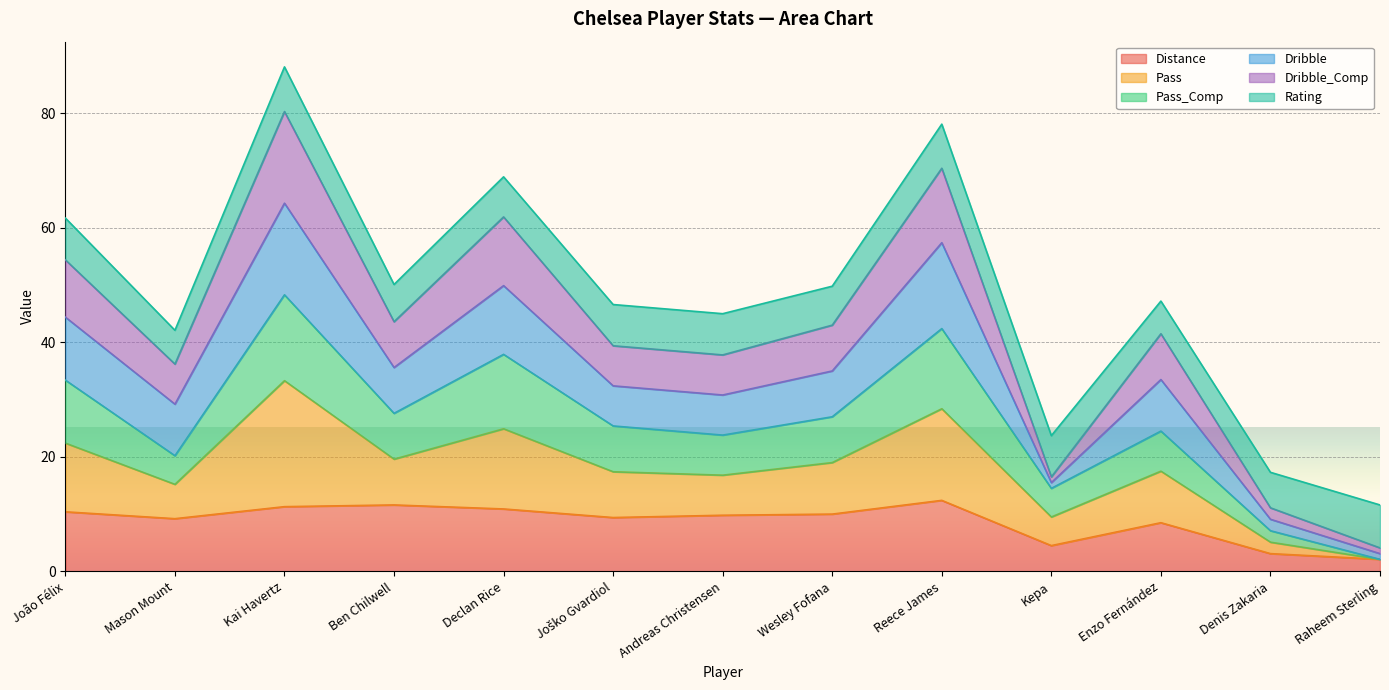

The Dribble_Comp series shows 86.6 at Ben Chilwell. True or false?

False